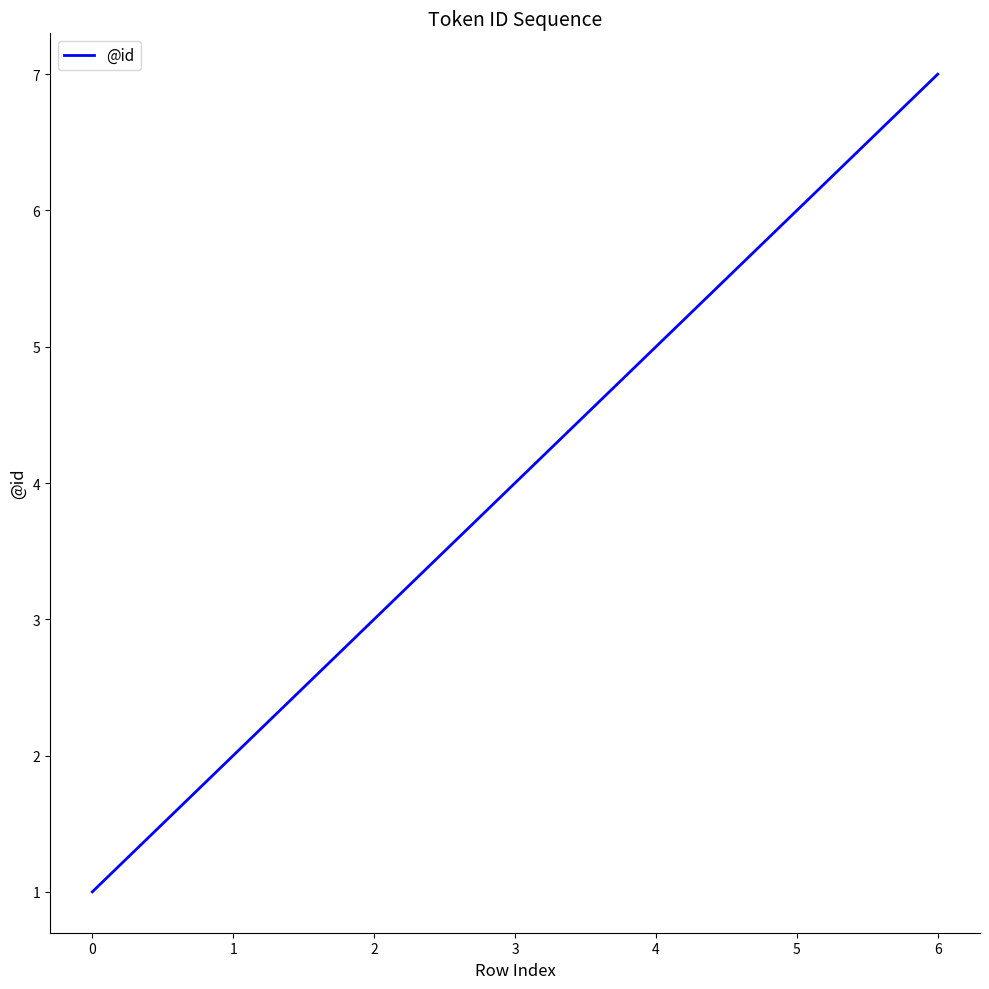

At which category does the chart reach its peak across all series?

6